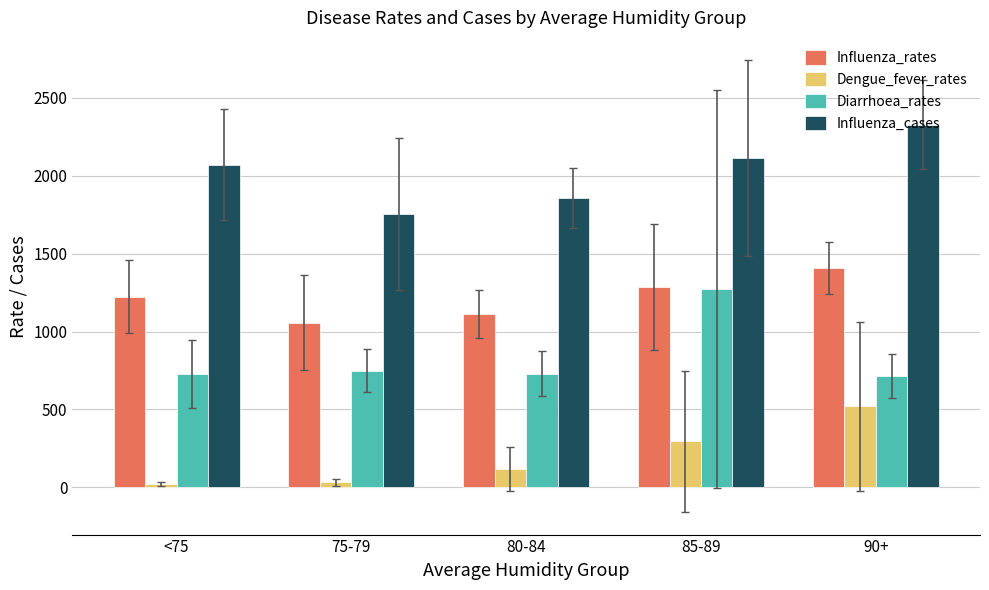

What is the maximum value shown in the chart?

2328.0